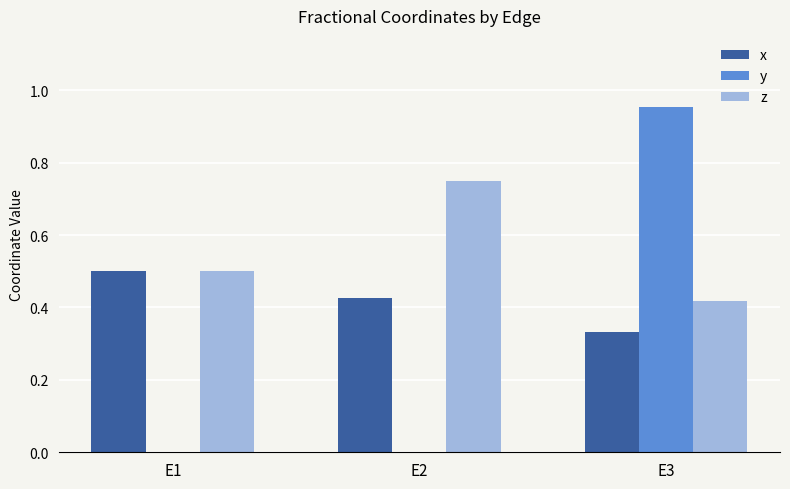

The z series shows 0.8 at E1. True or false?

False